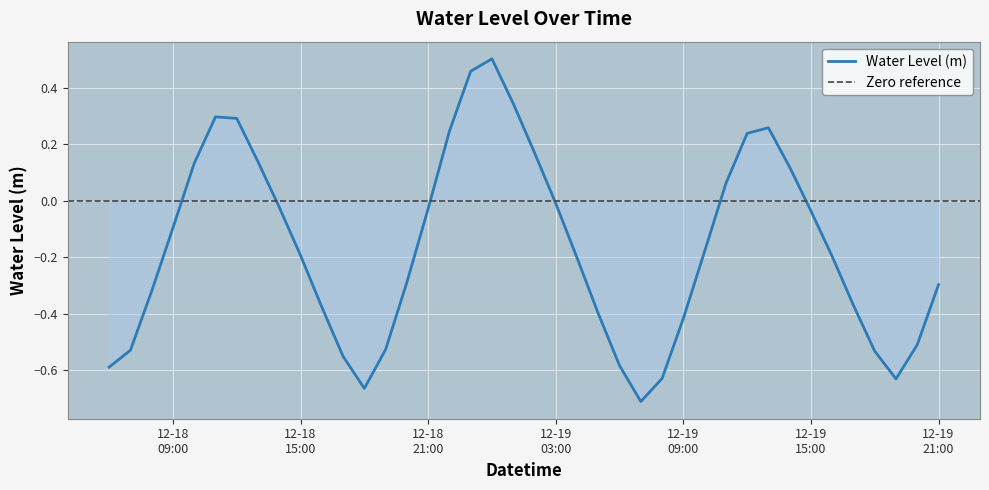

How many interior local valleys (lower than both neighbors) does the data have?

3